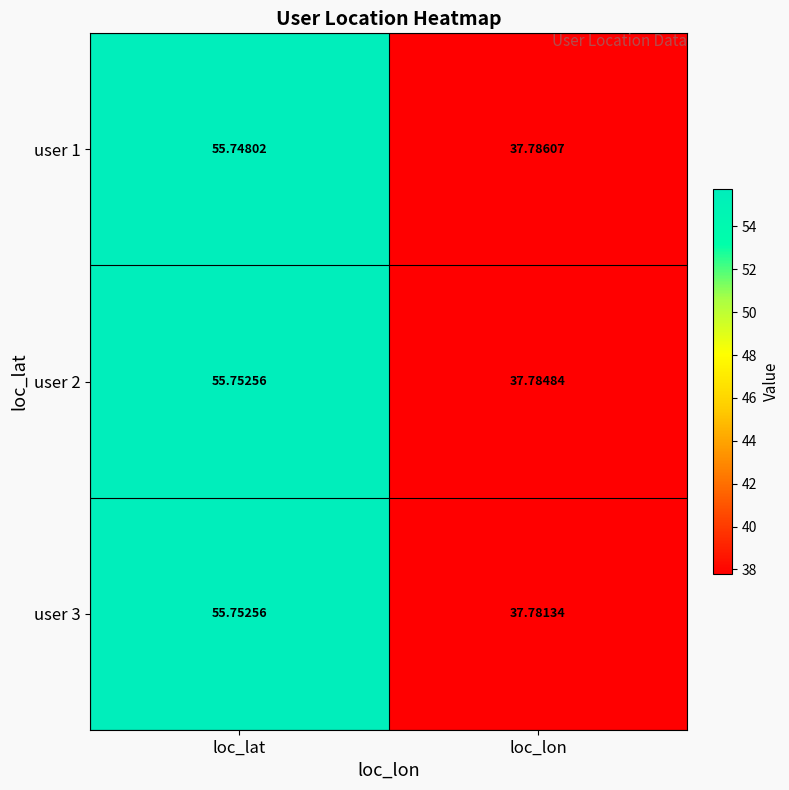

Which label corresponds to the smallest value in the chart?

loc_lon